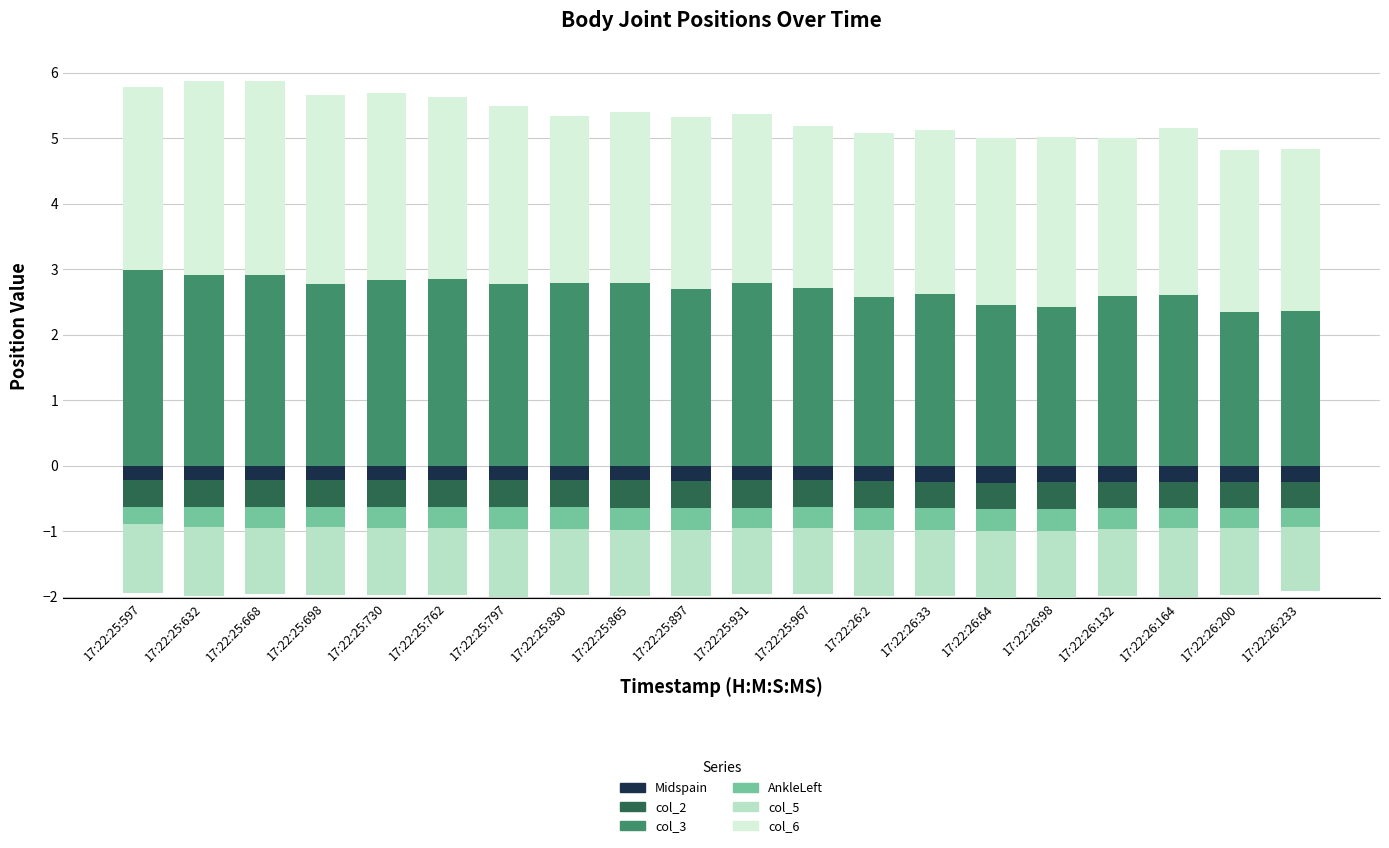

What is the label of the 16th bar from the left?

17:22:26:98